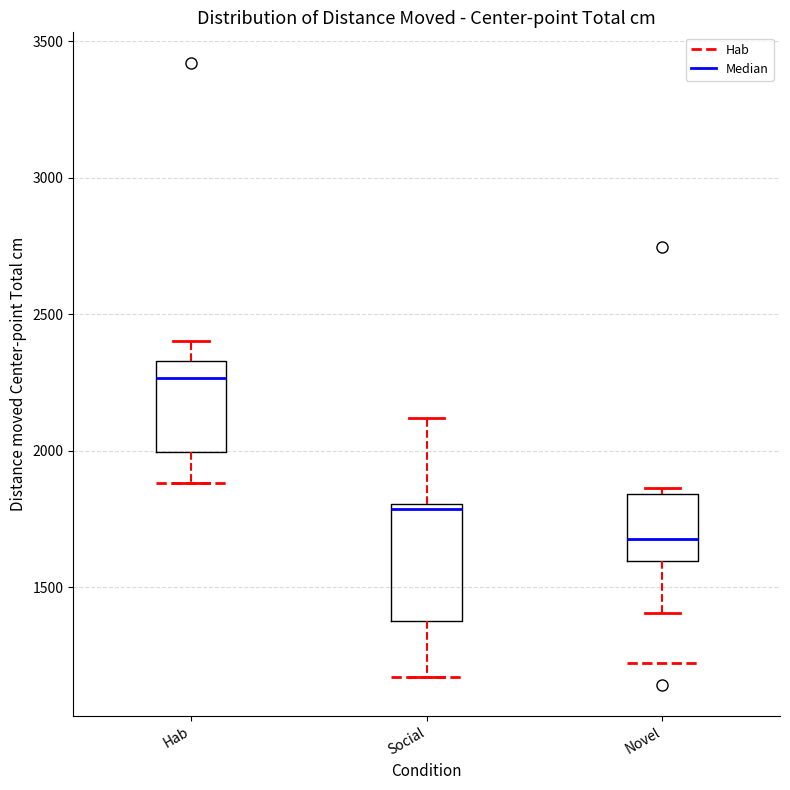

Comparing the boxes themselves (not the whiskers), which one is the tallest?

Social